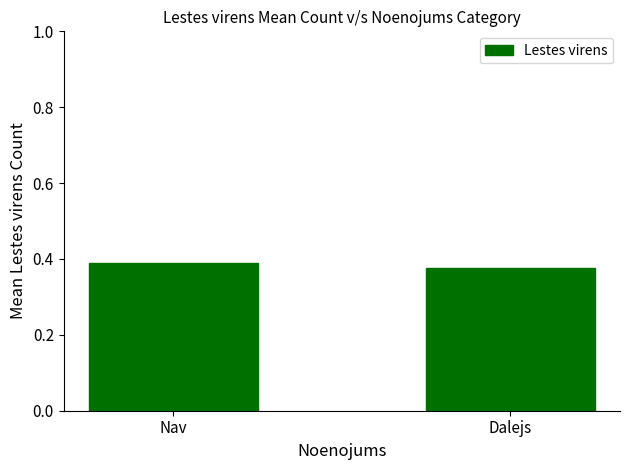

List the labels in order of value, largest first.

Nav, Dalejs